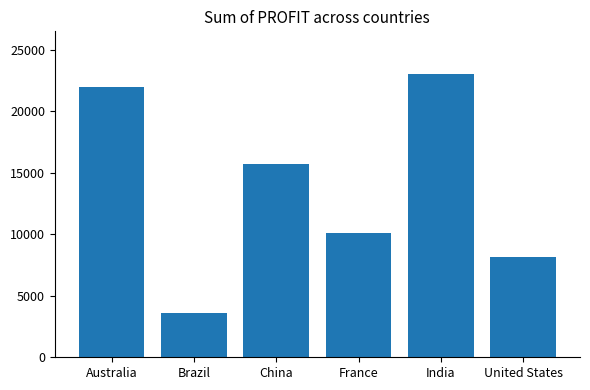

List the labels in order of value, smallest first.

Brazil, United States, France, China, Australia, India